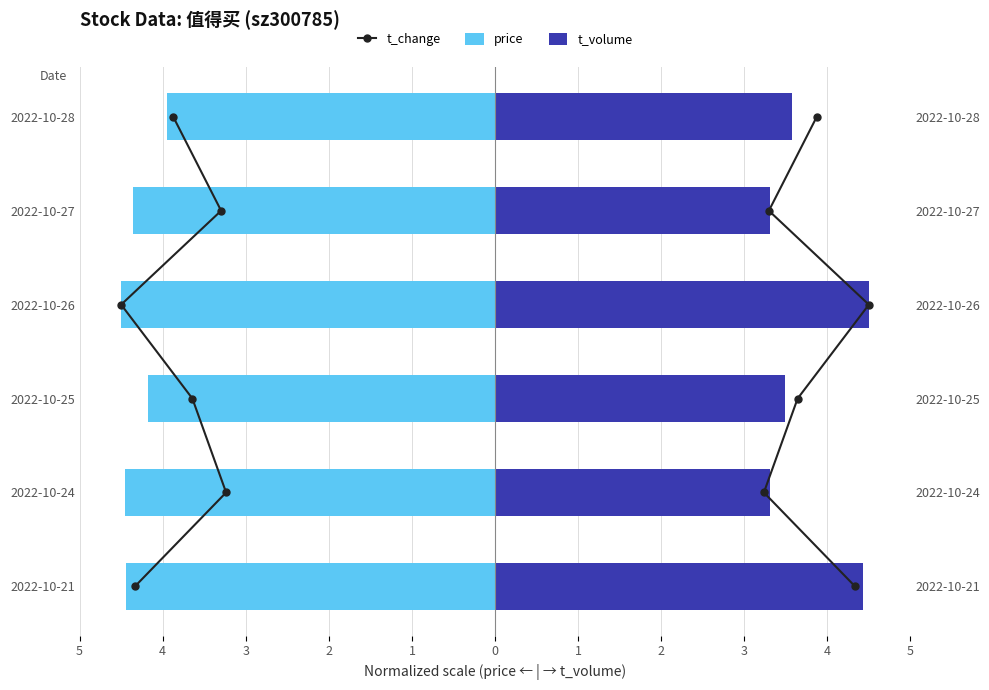

What is the difference between the second highest and second lowest values in the t_change series?

3.0